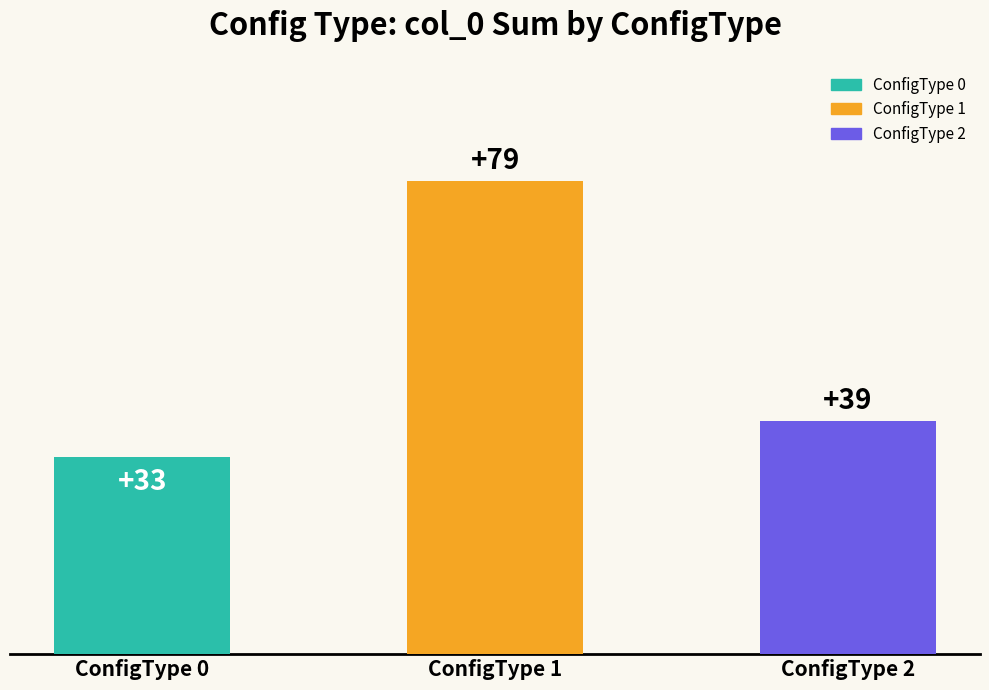

Reading left to right, transcribe all the data shown in this chart.

ConfigType 0=33	ConfigType 1=79	ConfigType 2=39